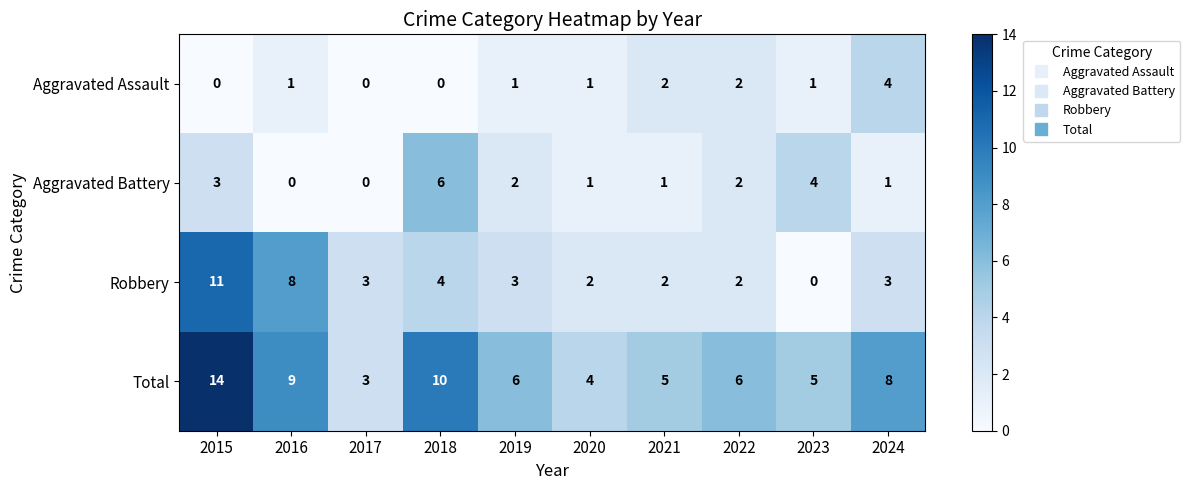

List the series in order of their peak value, highest first.

Total, Robbery, Aggravated Battery, Aggravated Assault